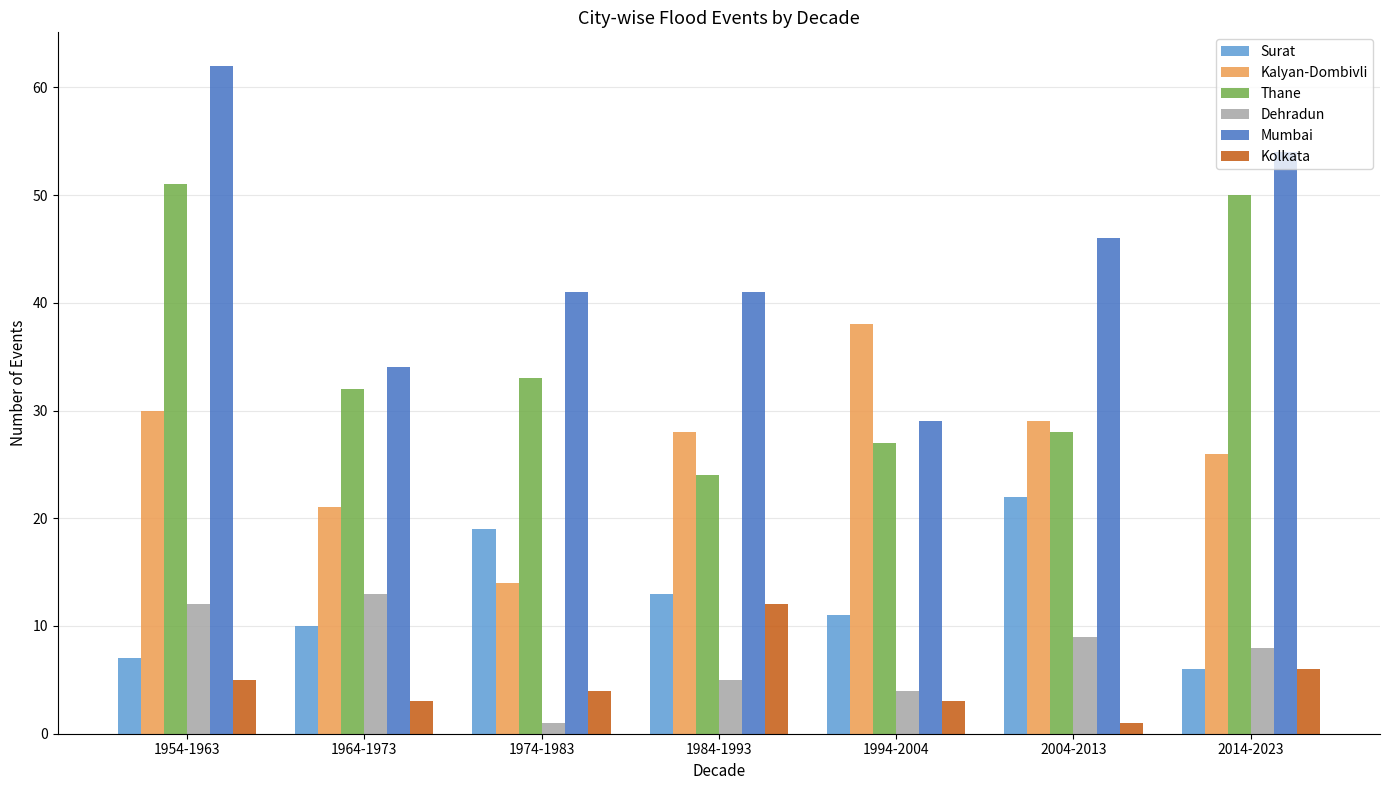

Reading left to right, extract all data points from this chart.

Surat: 1954-1963=7	1964-1973=10	1974-1983=19	1984-1993=13	1994-2004=11	2004-2013=22	2014-2023=6
Kalyan-Dombivli: 1954-1963=30	1964-1973=21	1974-1983=14	1984-1993=28	1994-2004=38	2004-2013=29	2014-2023=26
Thane: 1954-1963=51	1964-1973=32	1974-1983=33	1984-1993=24	1994-2004=27	2004-2013=28	2014-2023=50
Dehradun: 1954-1963=12	1964-1973=13	1974-1983=1	1984-1993=5	1994-2004=4	2004-2013=9	2014-2023=8
Mumbai: 1954-1963=62	1964-1973=34	1974-1983=41	1984-1993=41	1994-2004=29	2004-2013=46	2014-2023=54
Kolkata: 1954-1963=5	1964-1973=3	1974-1983=4	1984-1993=12	1994-2004=3	2004-2013=1	2014-2023=6